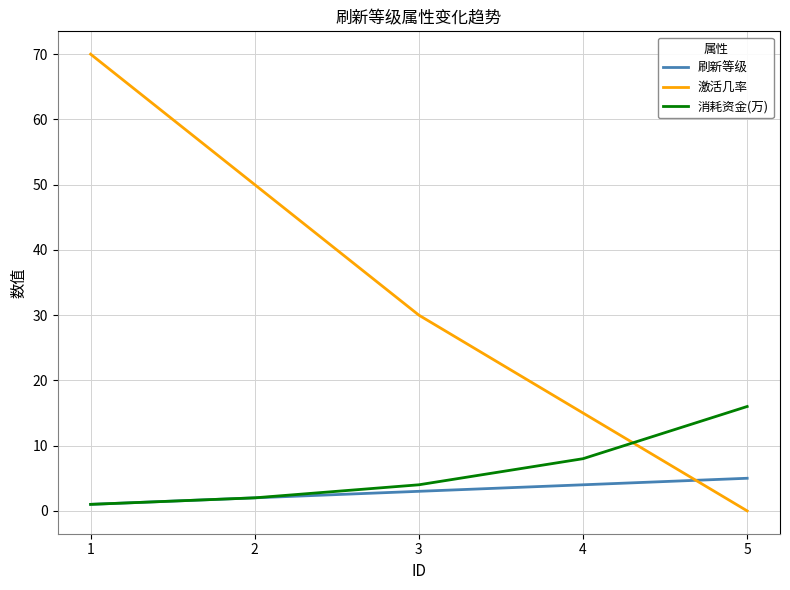

List the series in order of their peak value, lowest first.

刷新等级, 消耗资金(万), 激活几率